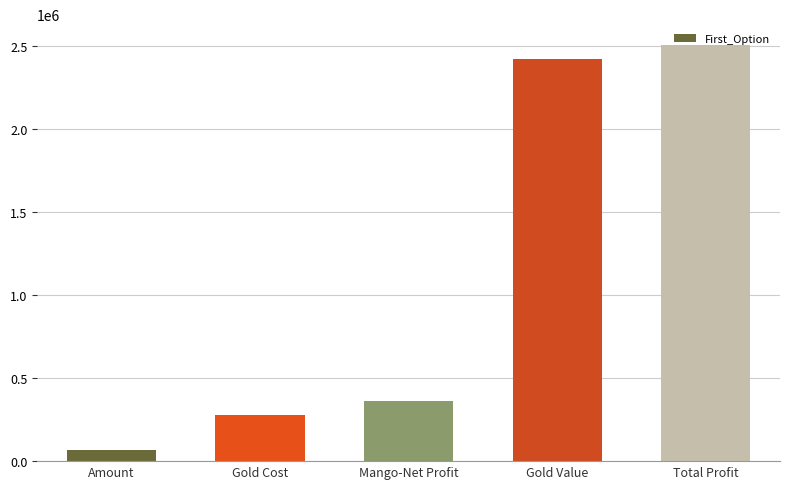

What is the label of the 2nd bar from the left?

Gold Cost